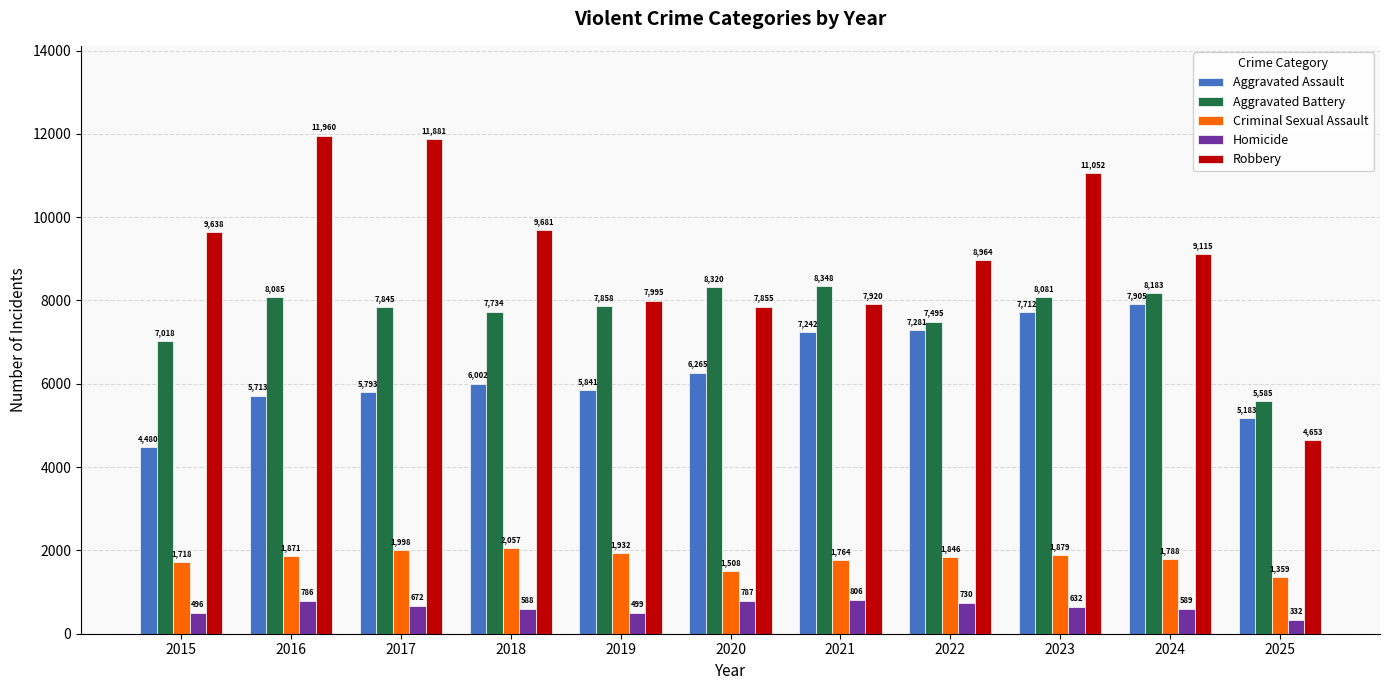

Does the chart contain any negative values?

No